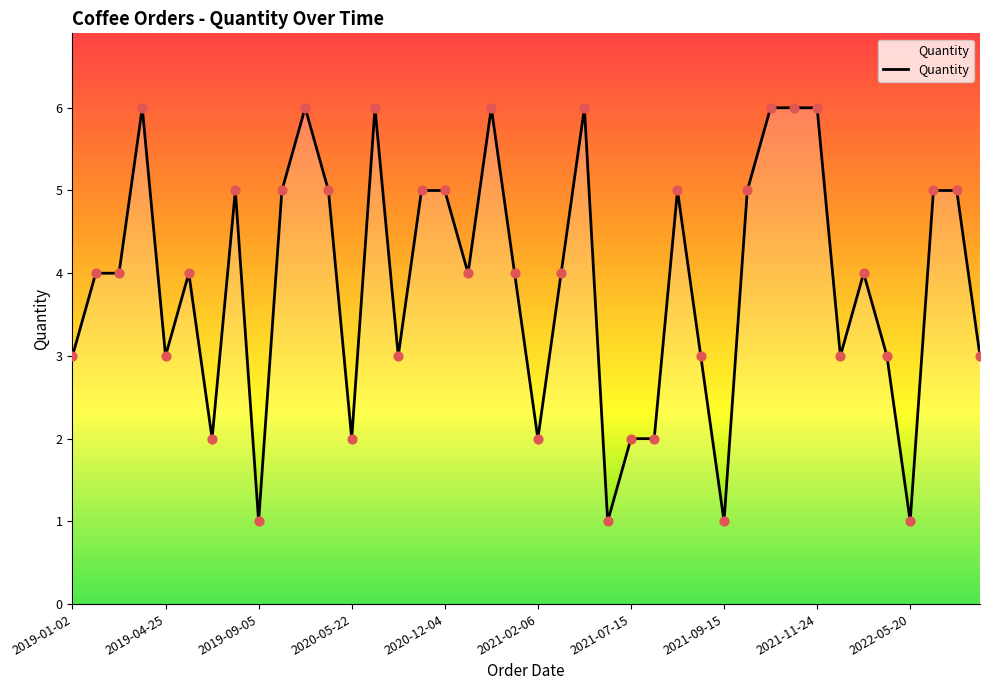

What is the maximum value shown in the chart?

6